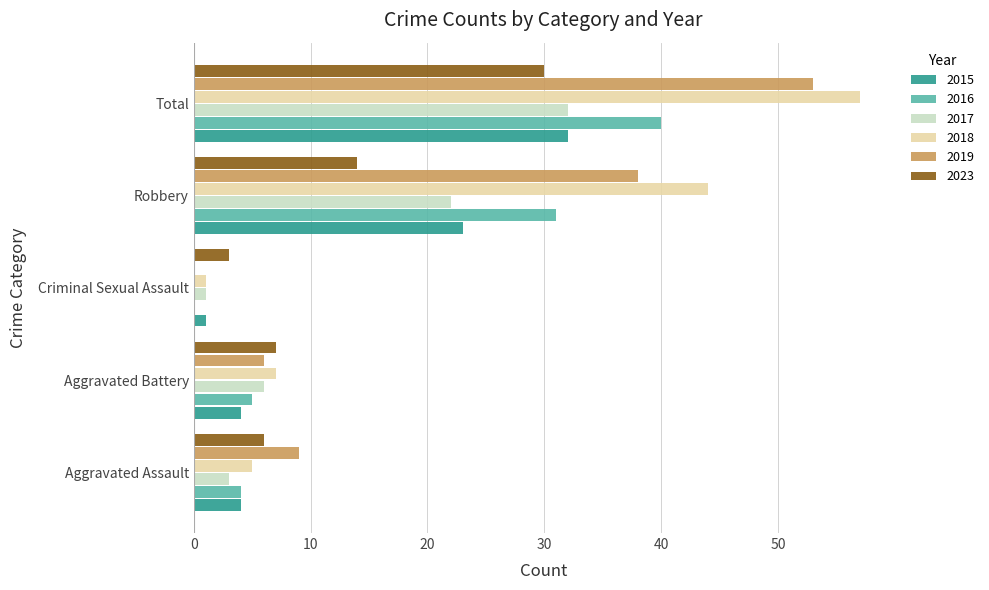

What is the sum of the 2018 values at Aggravated Assault and Total?

62